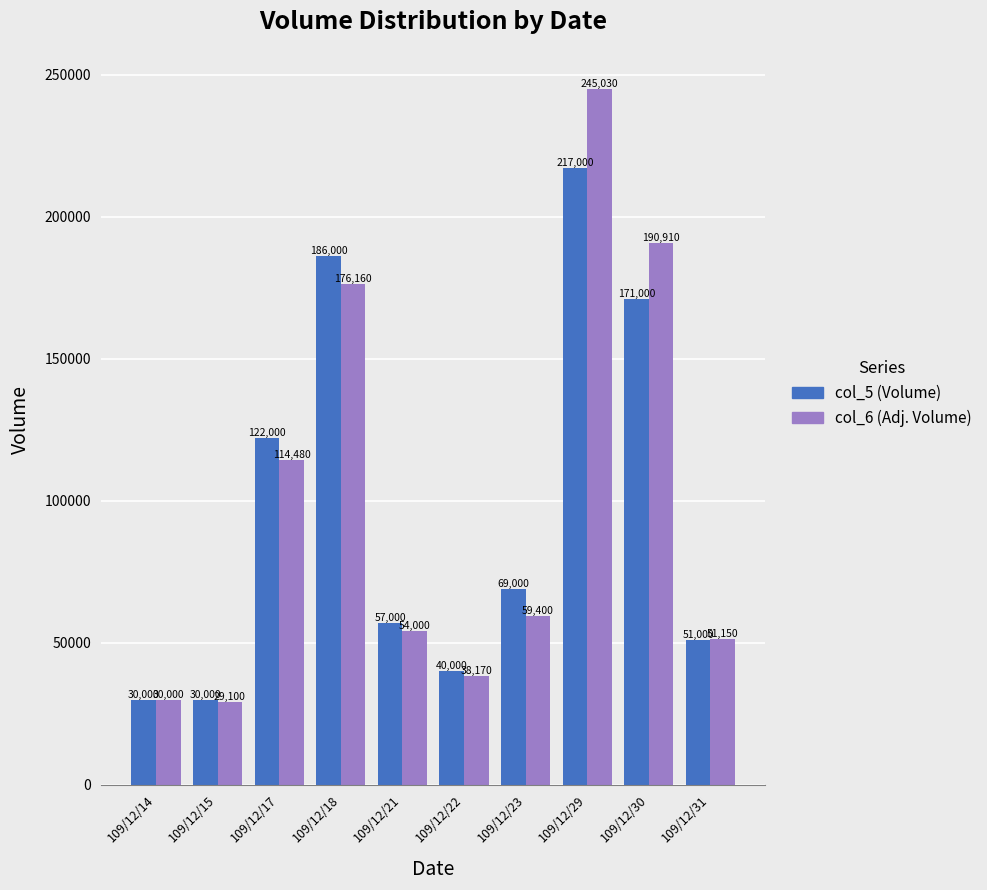

How many categories are shown in the chart?

10